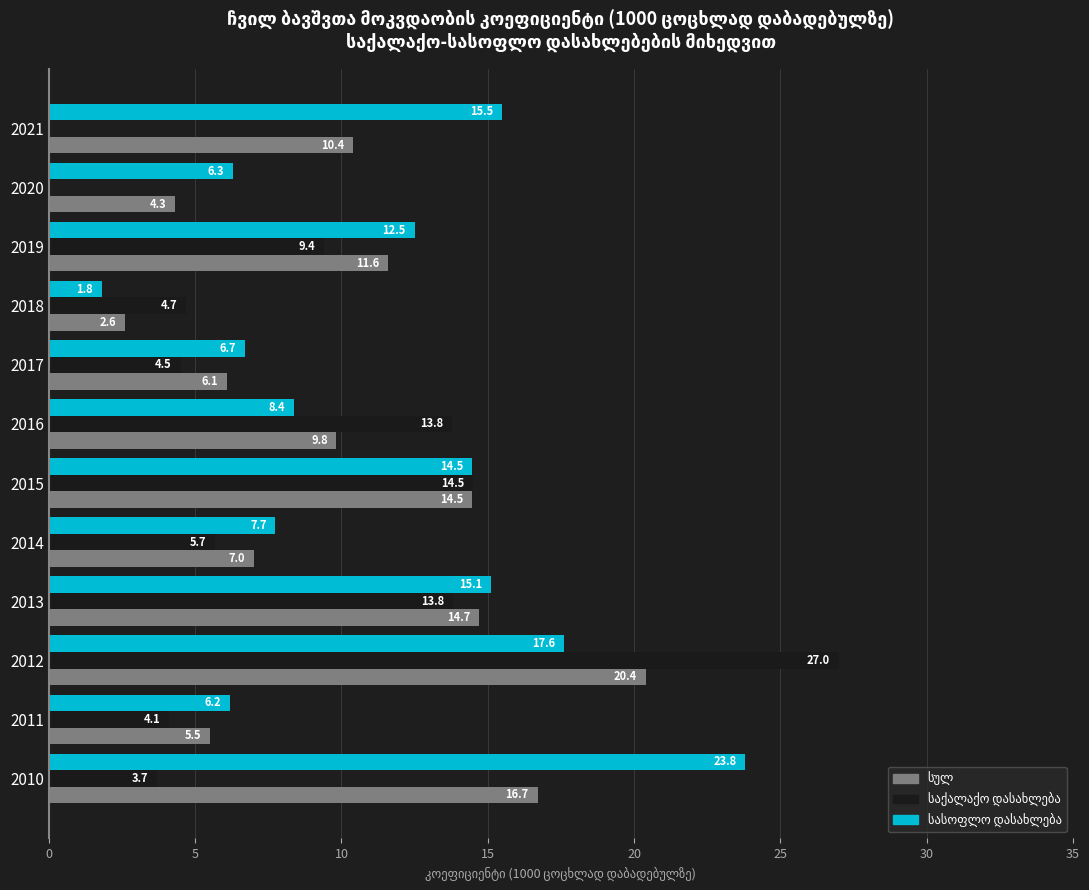

What is the total value across all series at 2021?

25.9